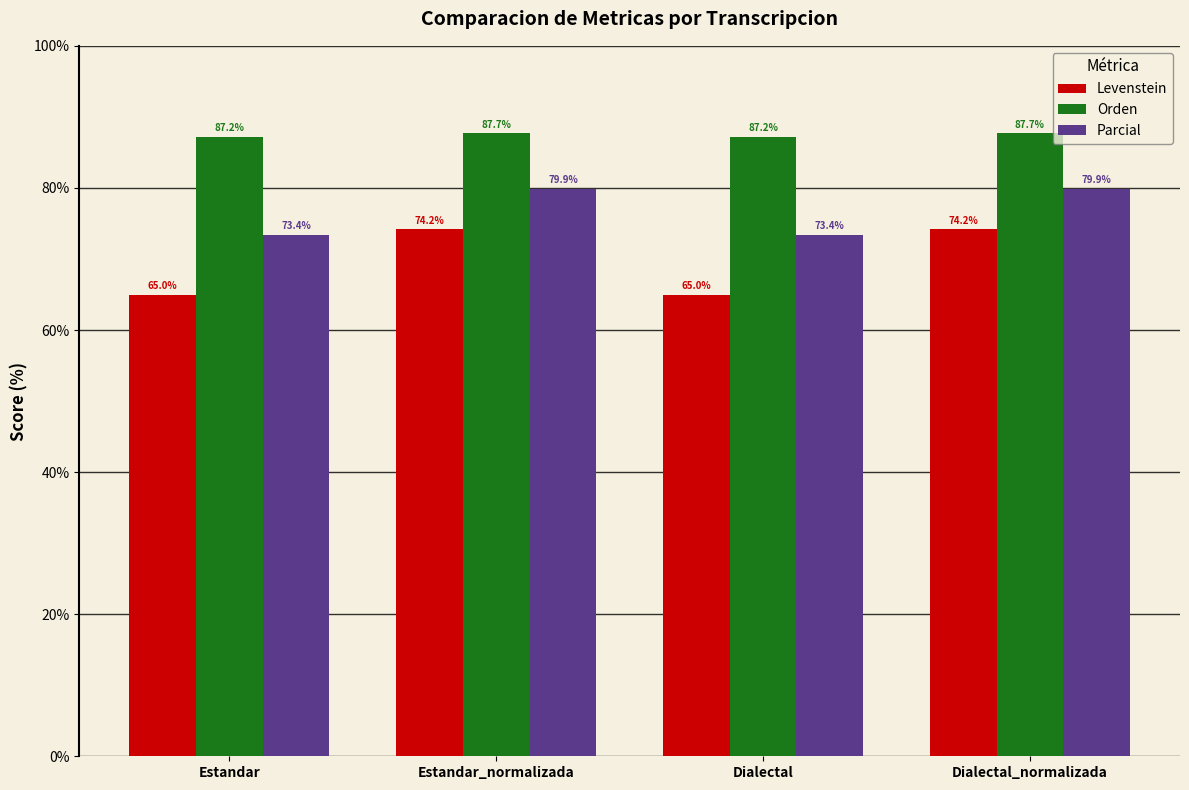

How many bars are there in each group?

3